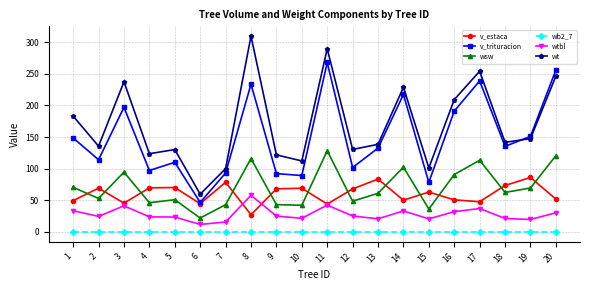

Is the value of v_estaca at 7 greater than the value of wtbl at 20?

Yes